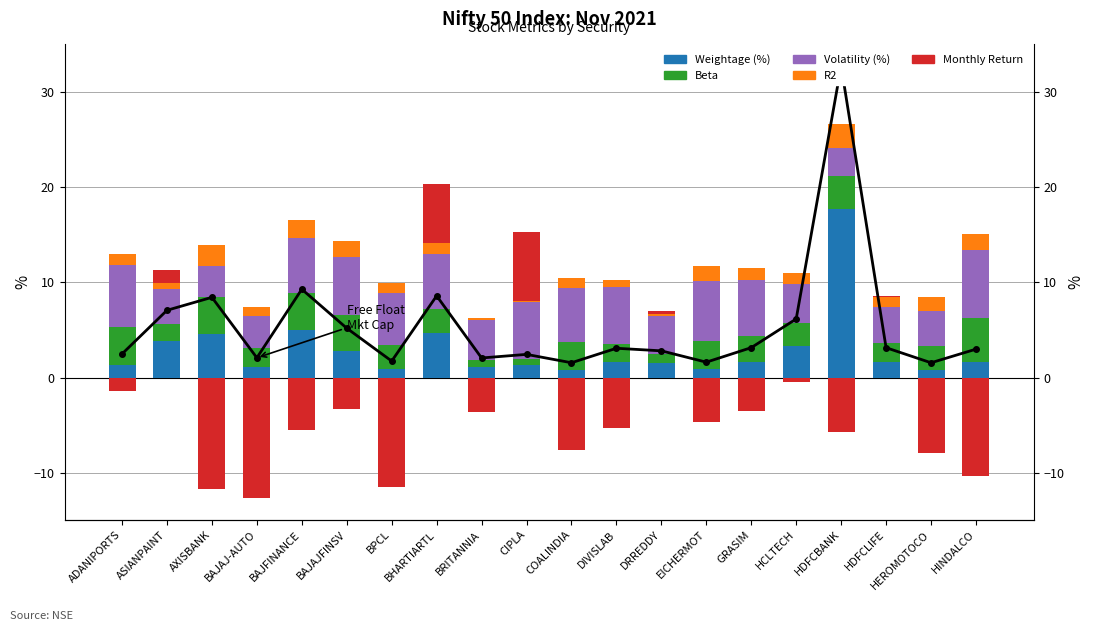

True or false: Monthly Return has a value of 3.5 at EICHERMOT.

False